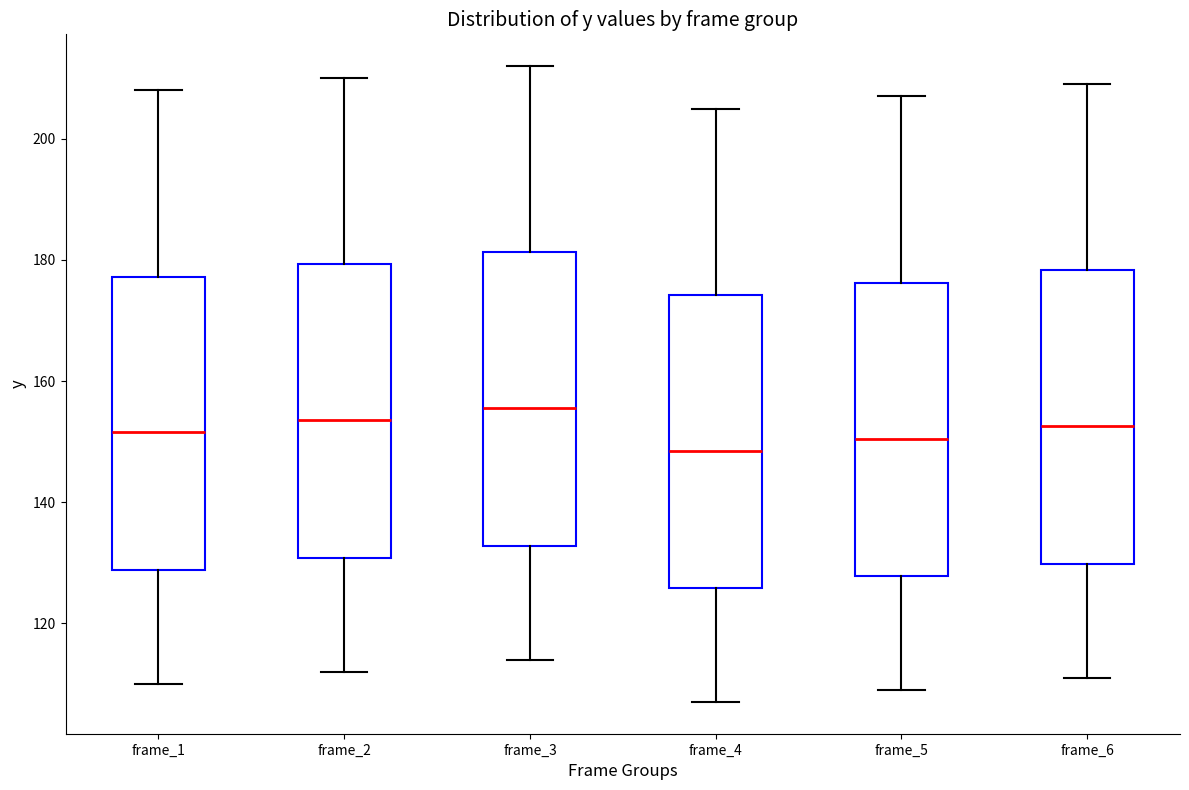

Where is the upper edge of the box for frame_3 on the y-axis? The values are not printed on the chart, so give them approximately, as read against the axis.

182